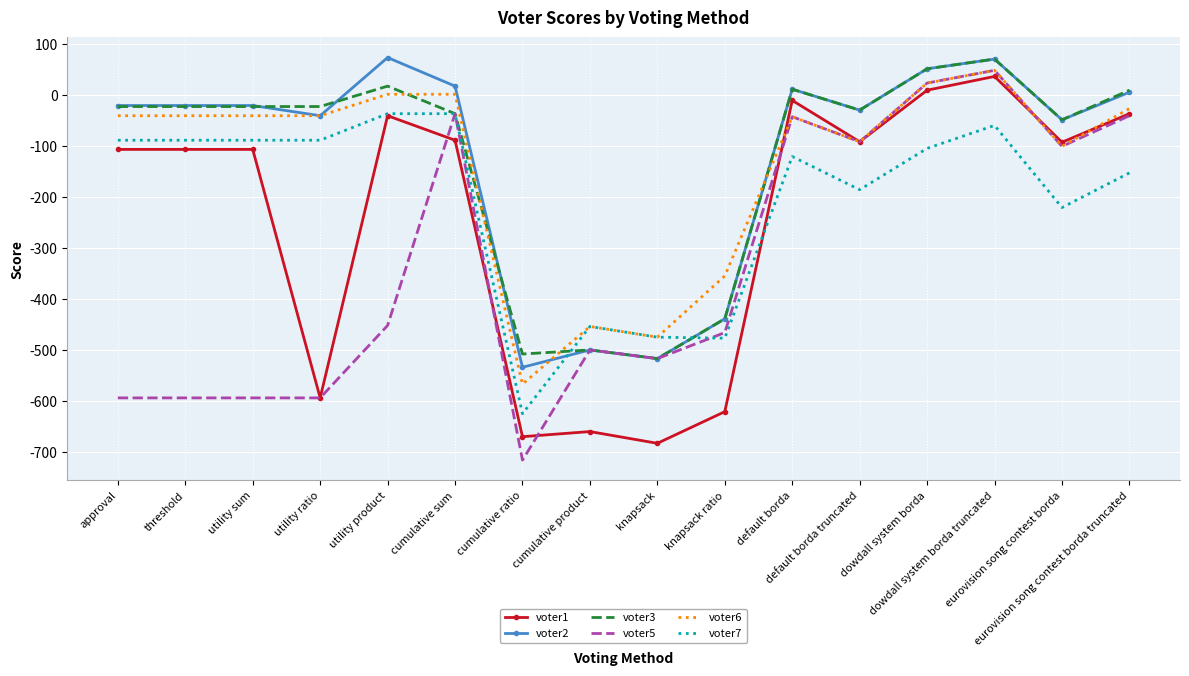

Which series ends up on top after the final intersection of voter6 and voter3?

voter3